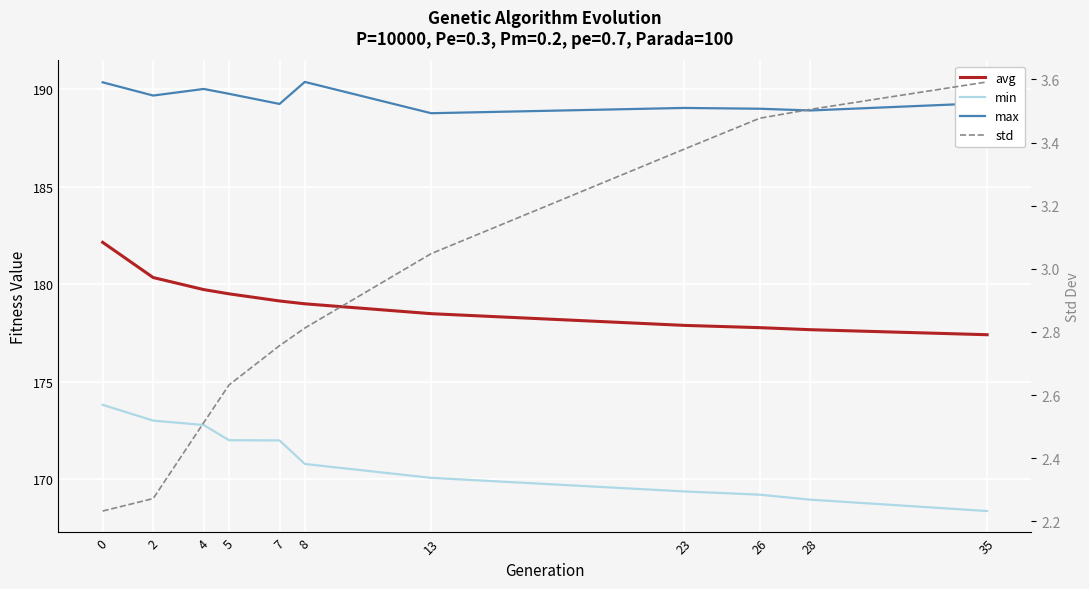

The value of max at 2 is 309.1. True or false?

False